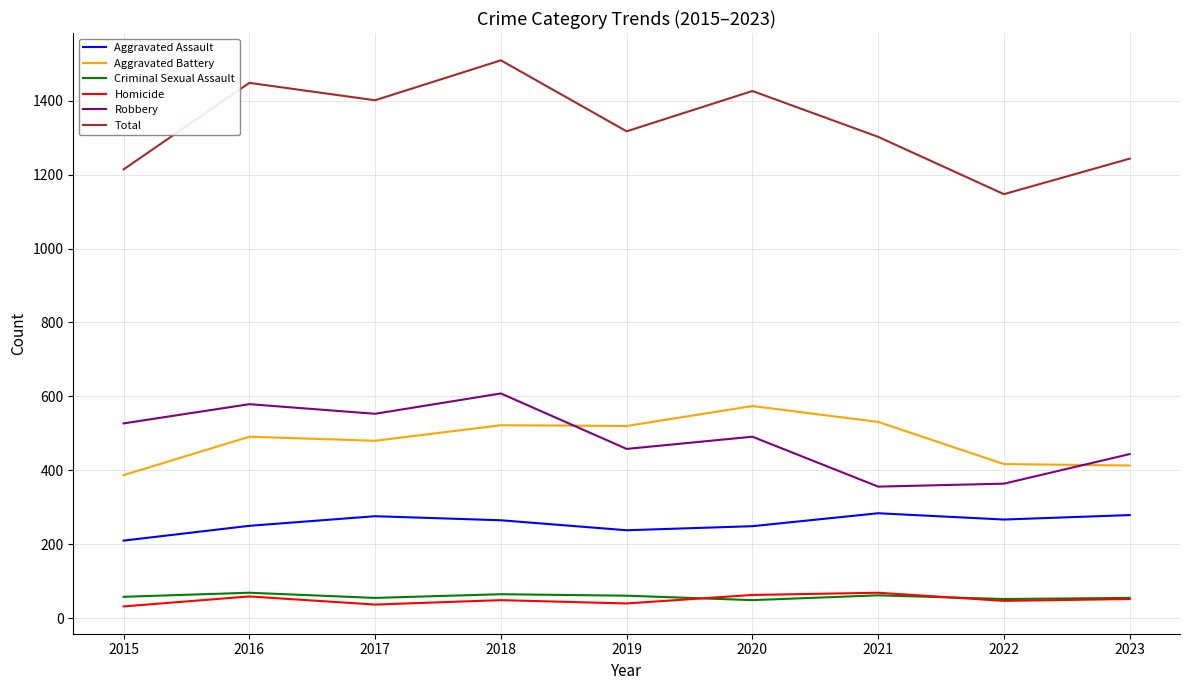

Which series has the largest total across all categories?

Total